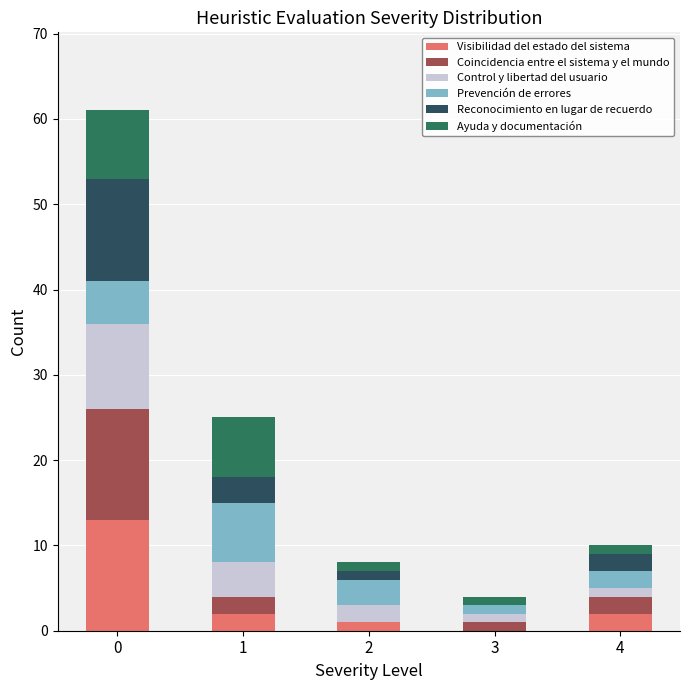

The value of Visibilidad del estado del sistema at 4 is 2. True or false?

True